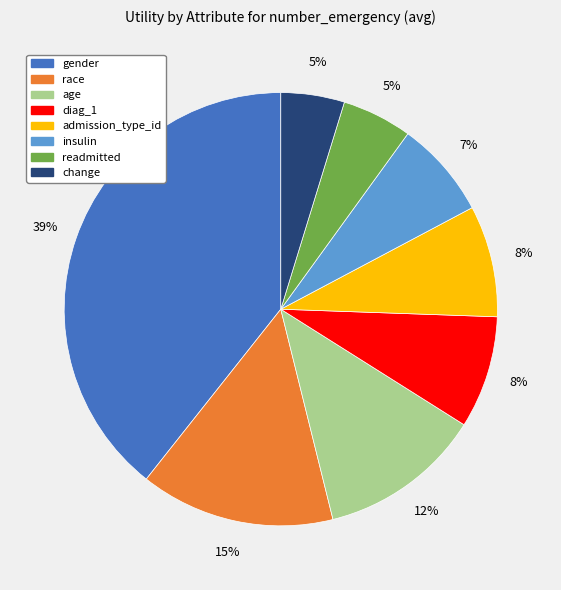

To the nearest percent, what is the average slice percentage?

12%